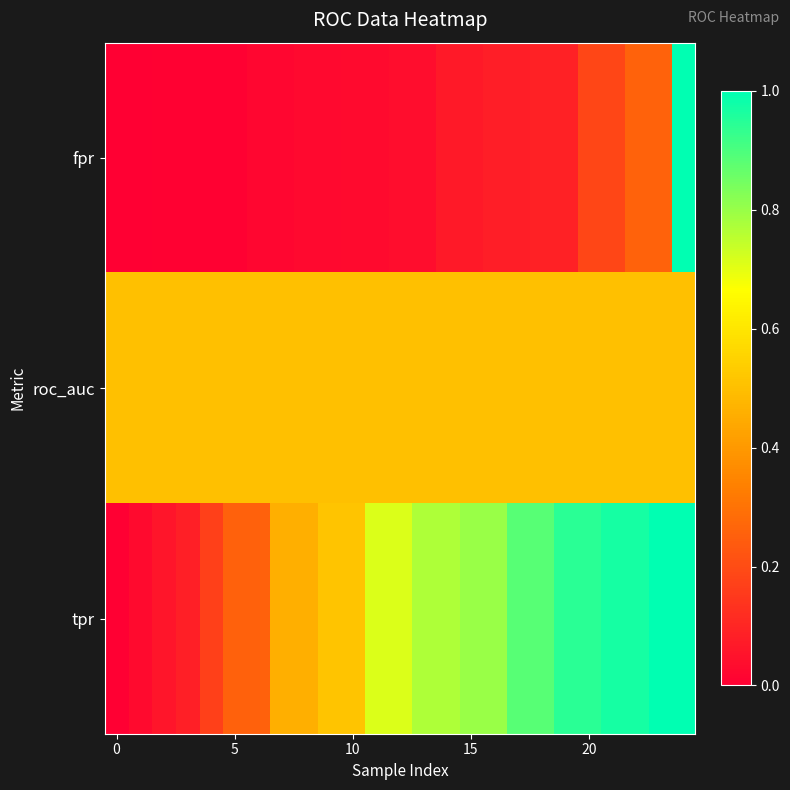

Rank the series by their maximum value, from lowest to highest.

roc_auc, fpr, tpr